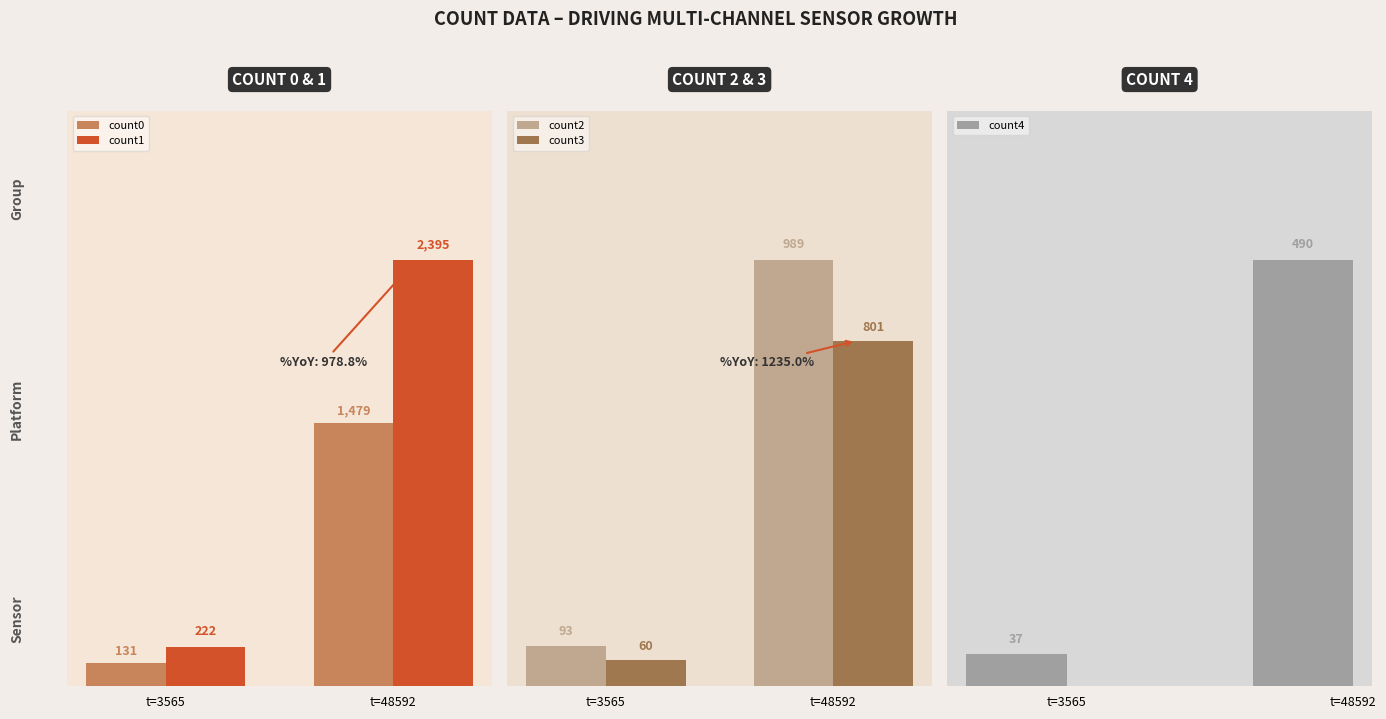

Reading left to right, what are all the values shown in this chart?

count0: 131	1479
count1: 222	2395
count2: 93	989
count3: 60	801
count4: 37	490